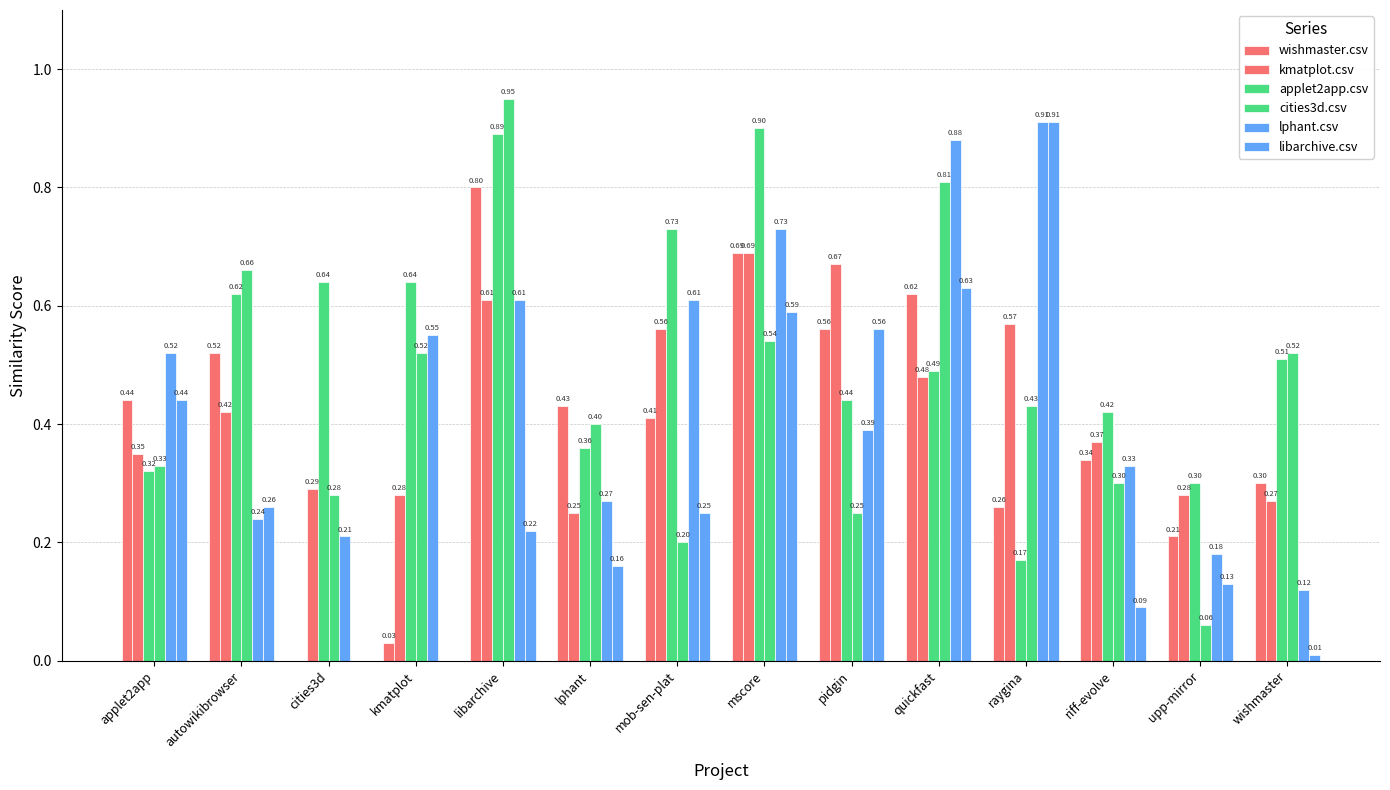

What is the approximate value of kmatplot.csv at kmatplot?

0.3